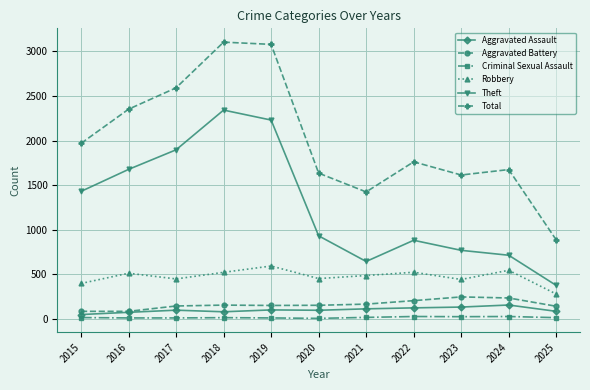

True or false: Robbery has more than 1 points higher than both neighbors.

True